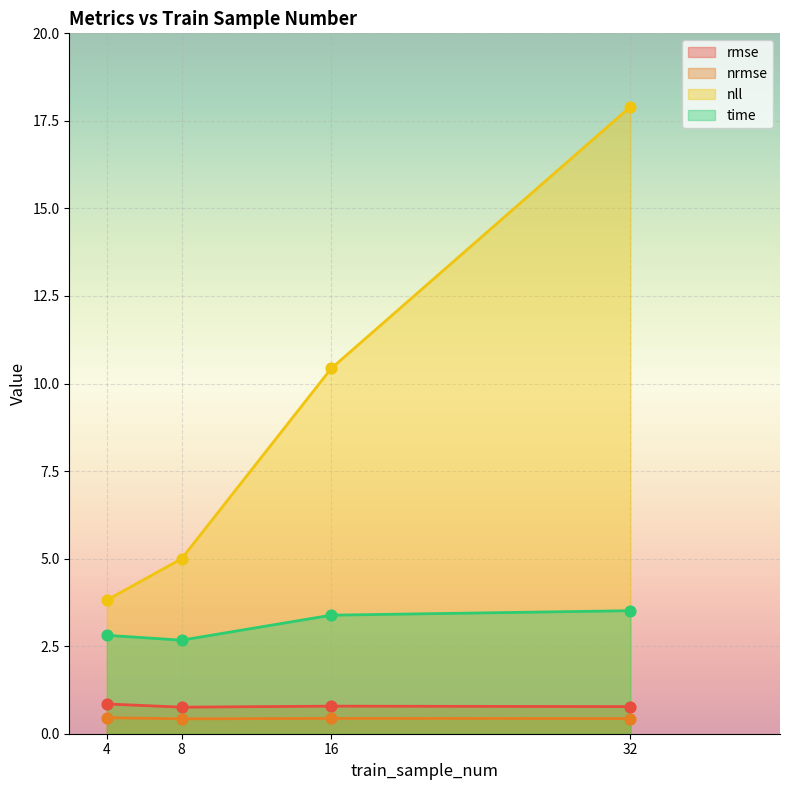

Which series reaches the minimum Y coordinate?

nrmse